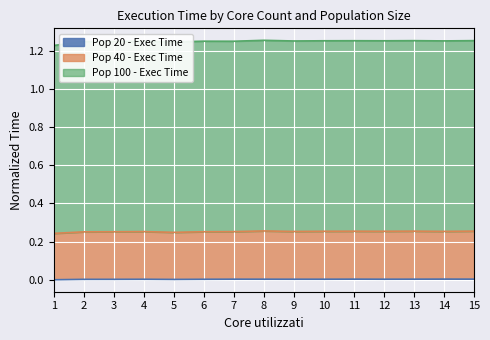

What is the average value of the Pop 40 - Exec Time series?

0.3